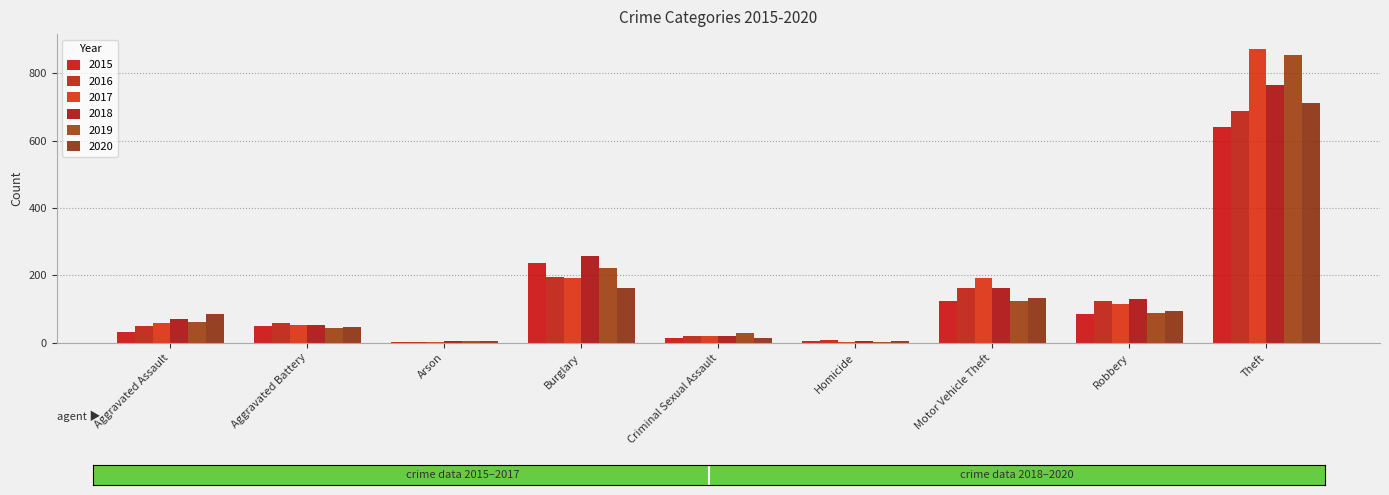

Does the chart contain stacked bars?

No